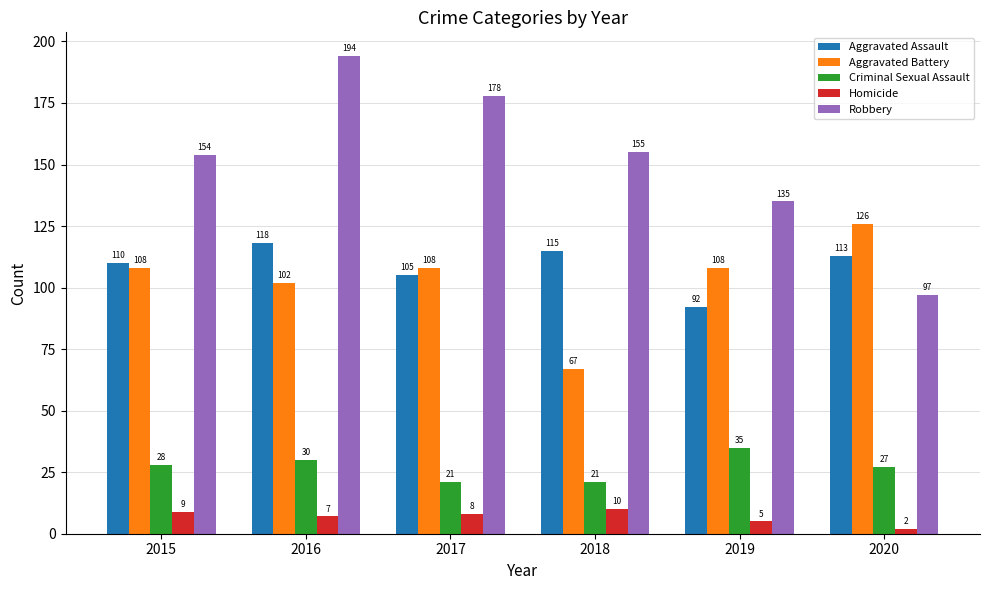

How many groups of bars are there?

6